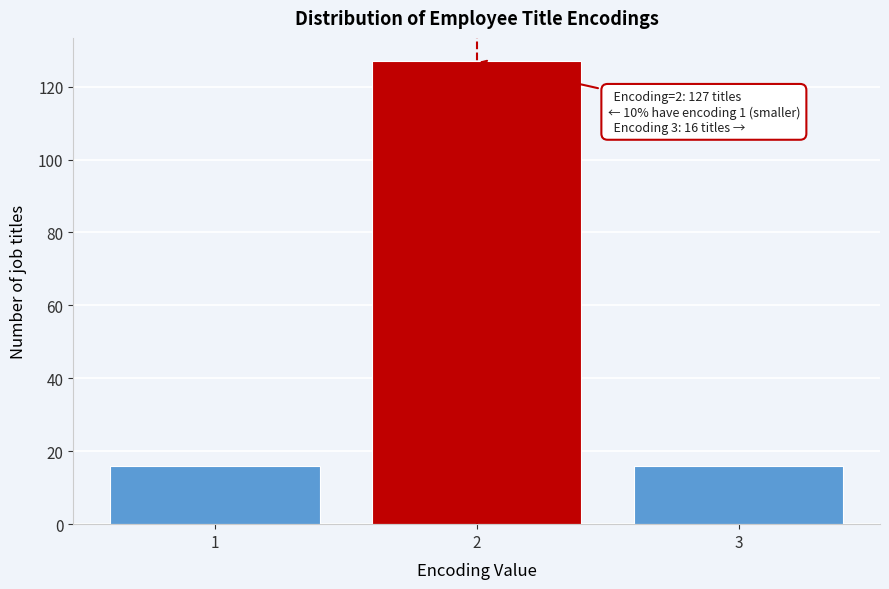

Reading left to right, transcribe all the data shown in this chart.

1=16	2=127	3=16